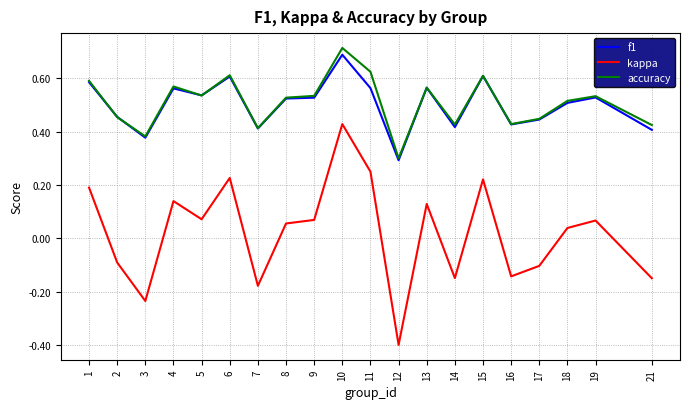

Which label corresponds to the smallest value in the chart?

12